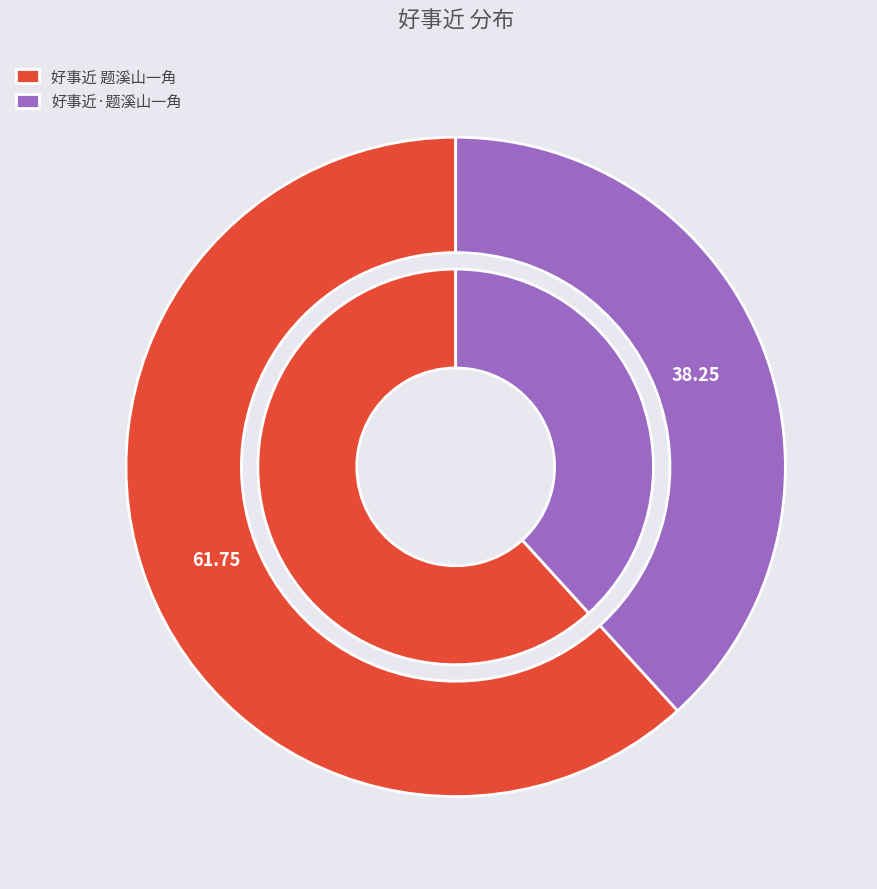

Between 好事近 题溪山一角 and 好事近·题溪山一角, which is larger?

好事近 题溪山一角